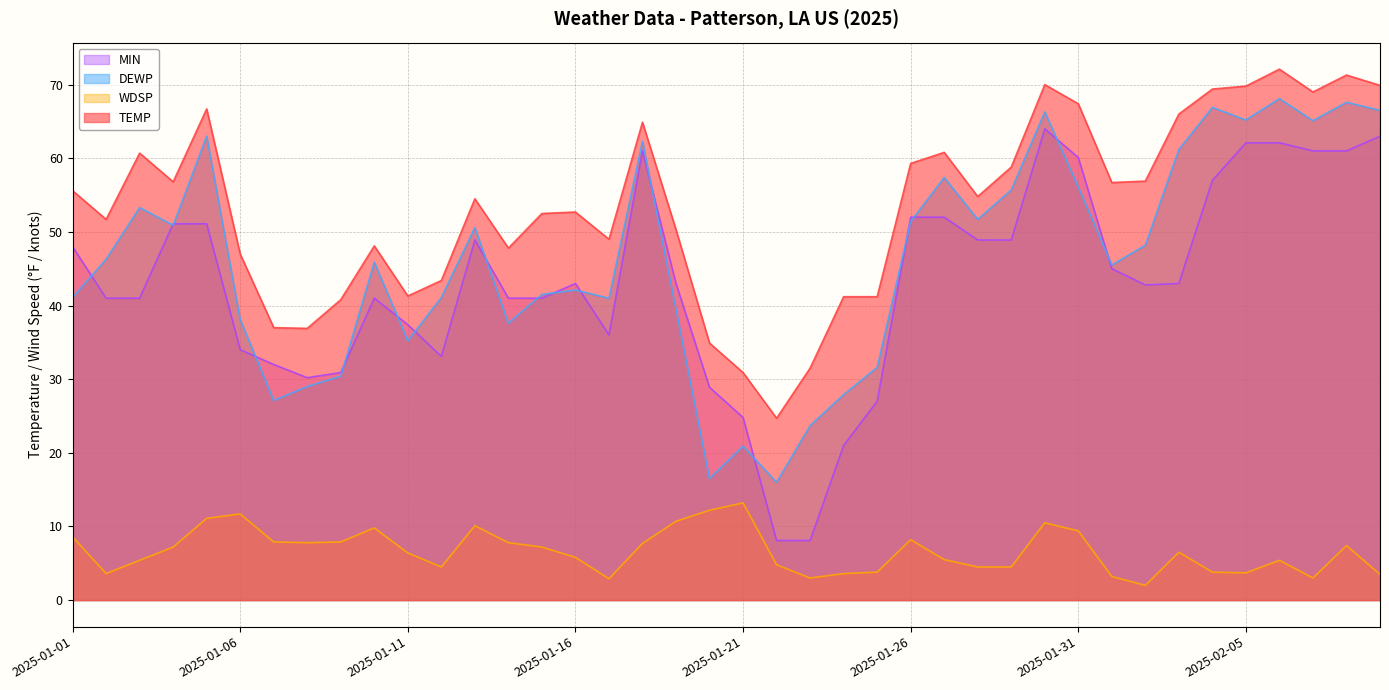

How many values in the WDSP series exceed 6?

21